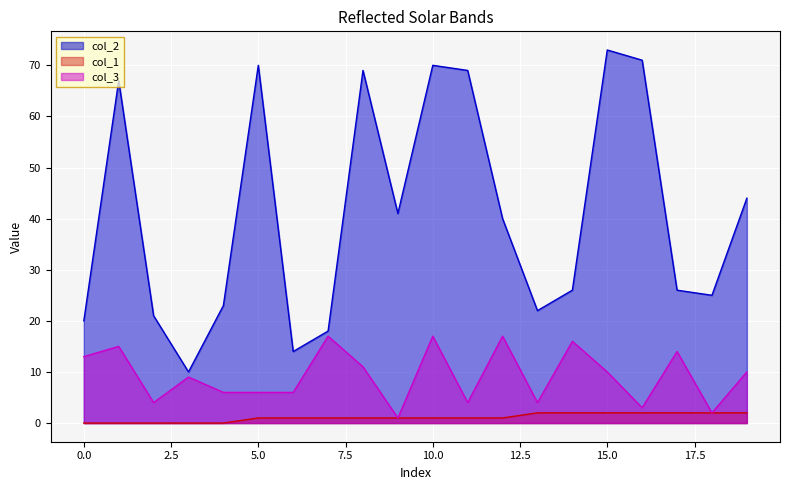

True or false: col_2 and col_3 intersect in this chart.

False